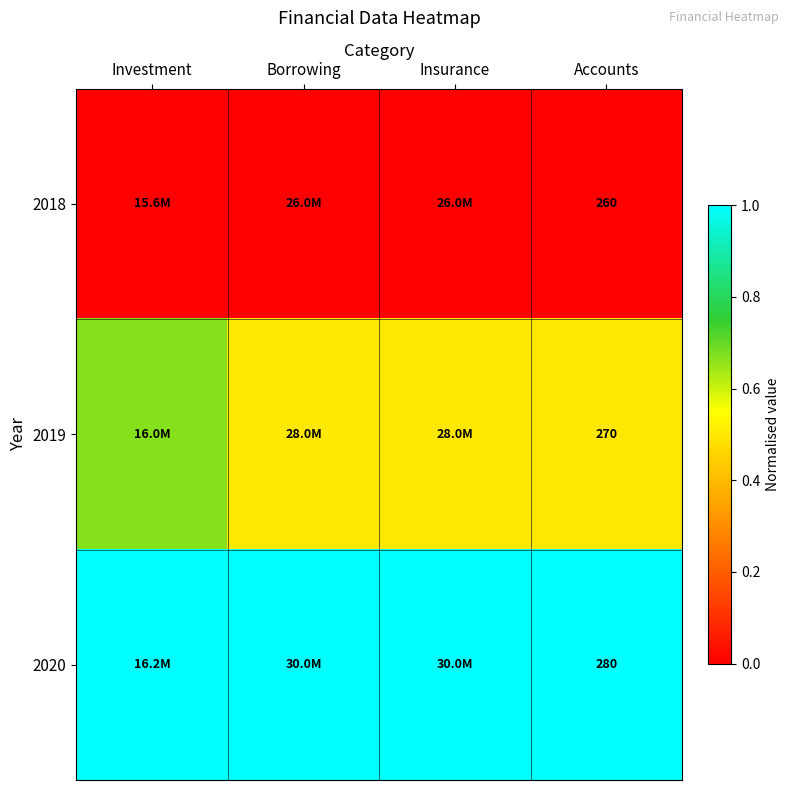

Rank the series at Insurance from highest to lowest value.

2020, 2019, 2018